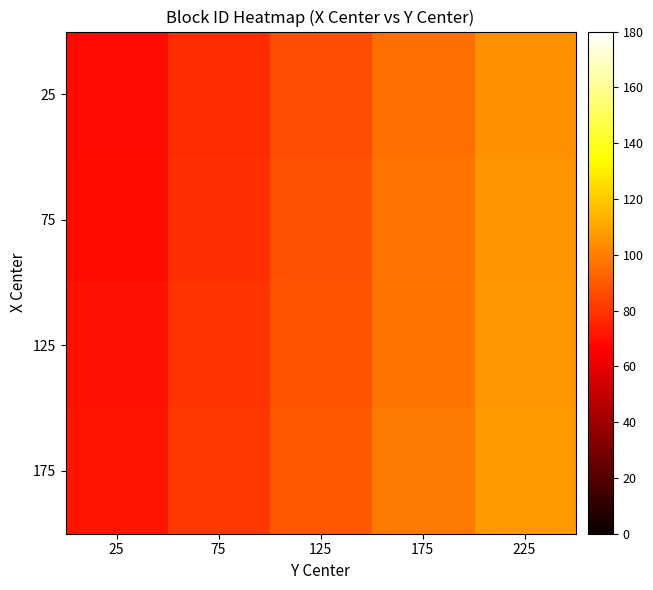

At which category does the chart reach its peak across all series?

225